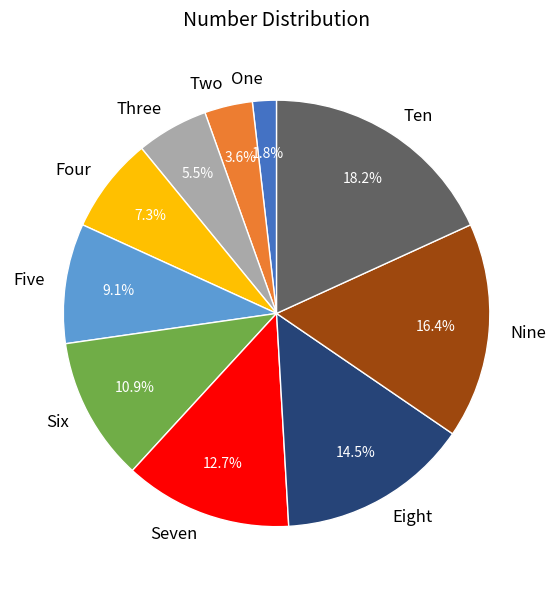

True or false: Four accounts for 7% of the total.

True